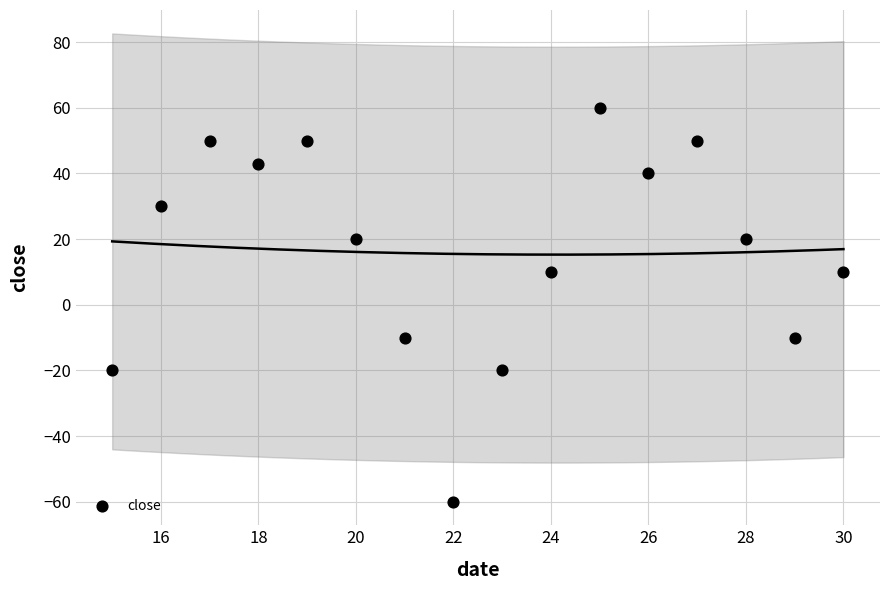

What is the range of X values (max minus min)?

15